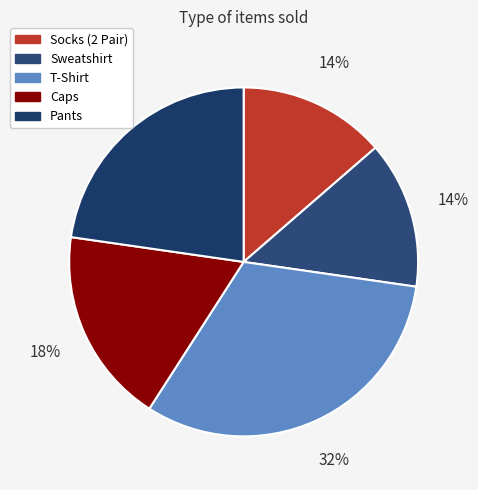

Combined, do Pants and Sweatshirt account for over 50%?

No